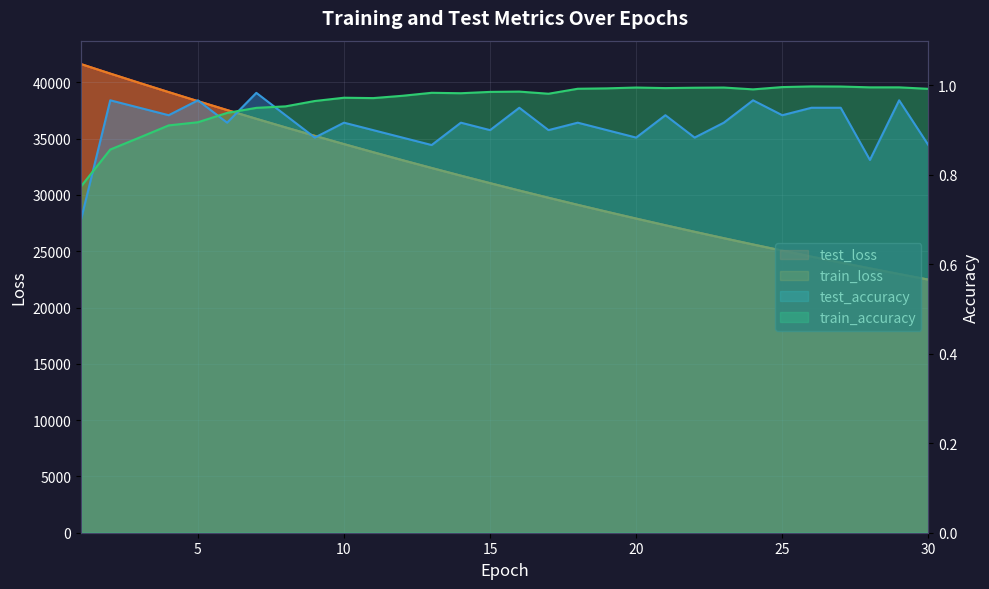

True or false: test_loss has more than 2 points higher than both neighbors.

False